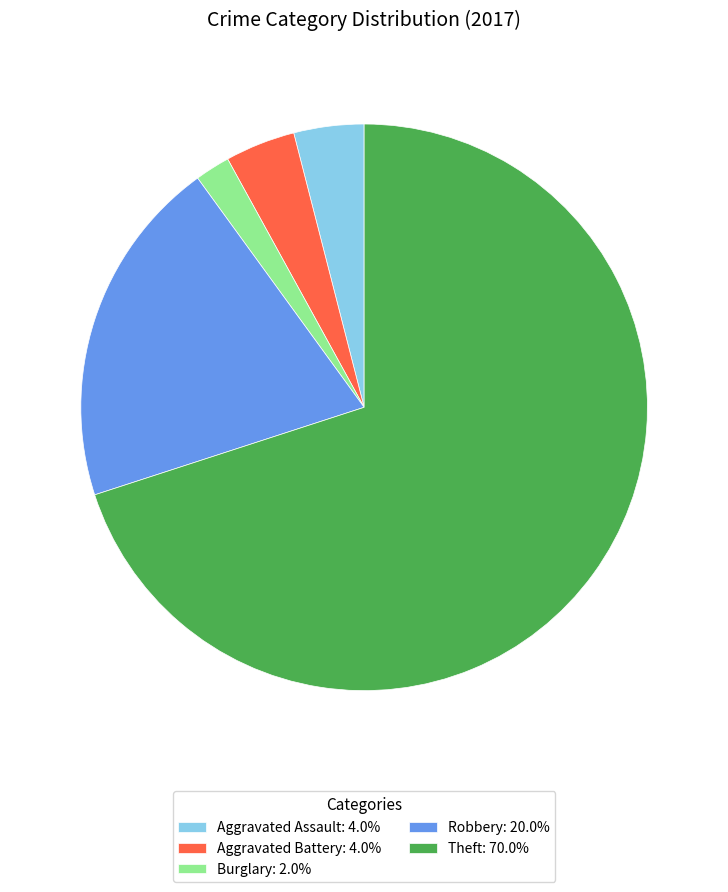

Does Theft: 70.0% account for over 50% of the chart?

Yes